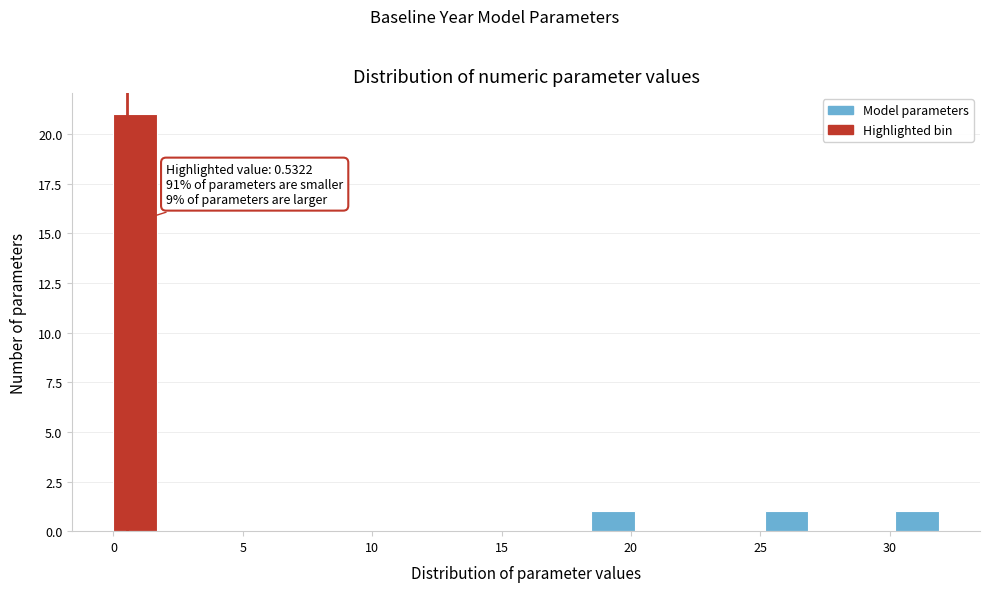

Read against the x-axis, roughly where is the centre of the tallest bar?

1.0